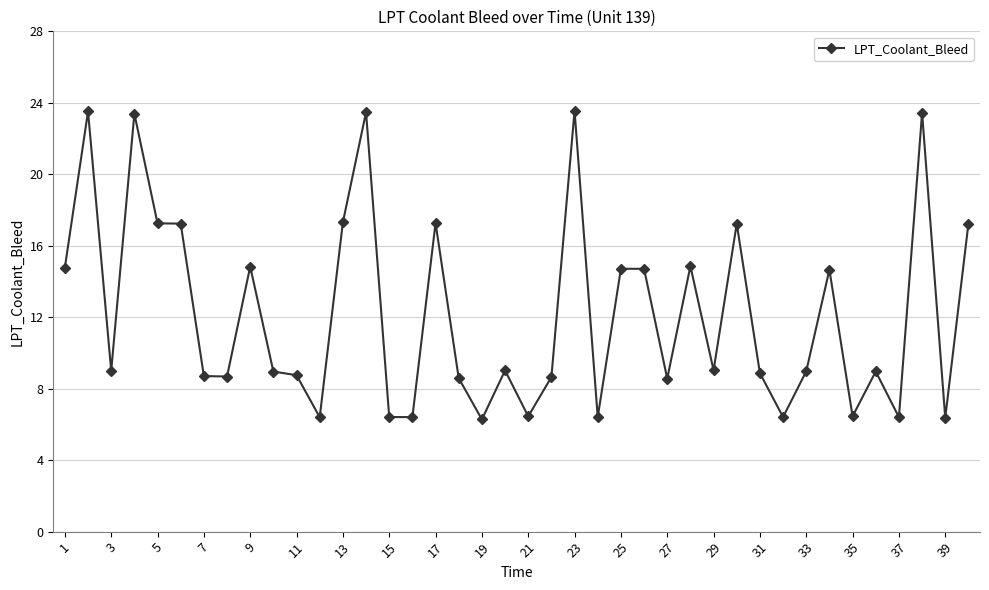

What is the greatest value displayed?

23.6